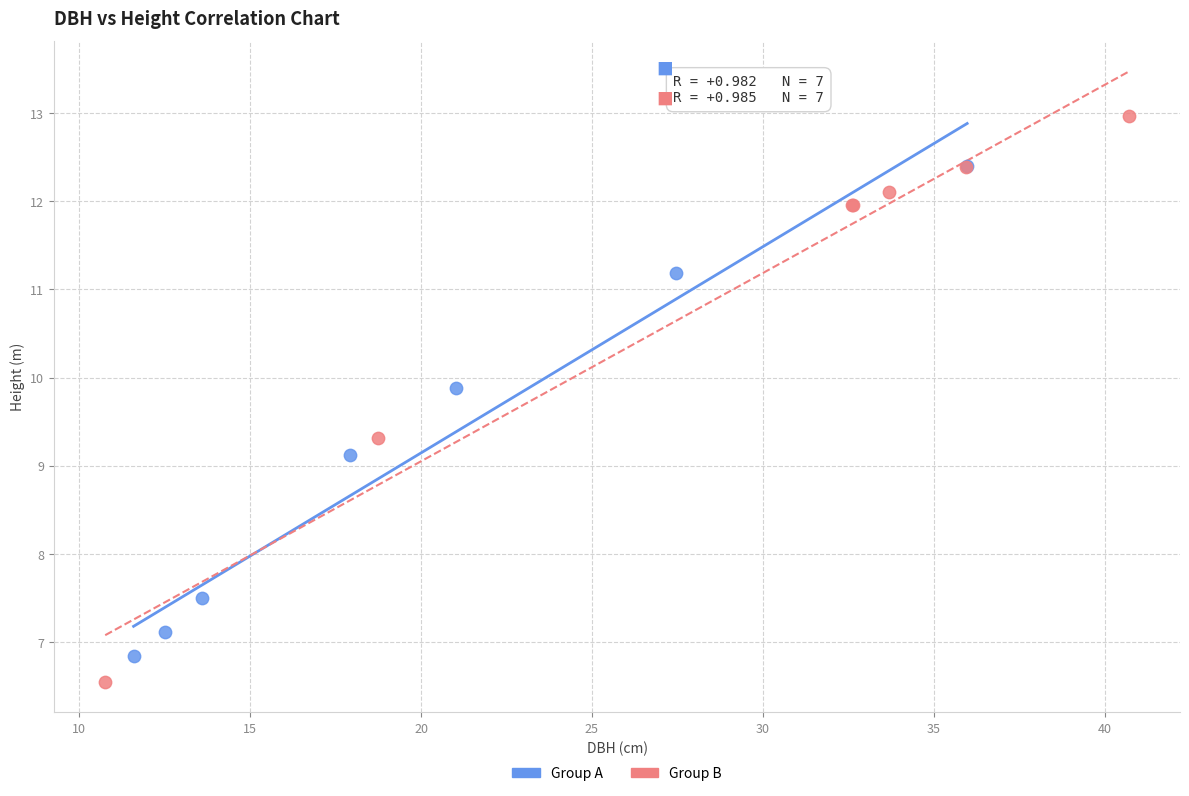

Which series has the largest Y range (max minus min)?

Group B